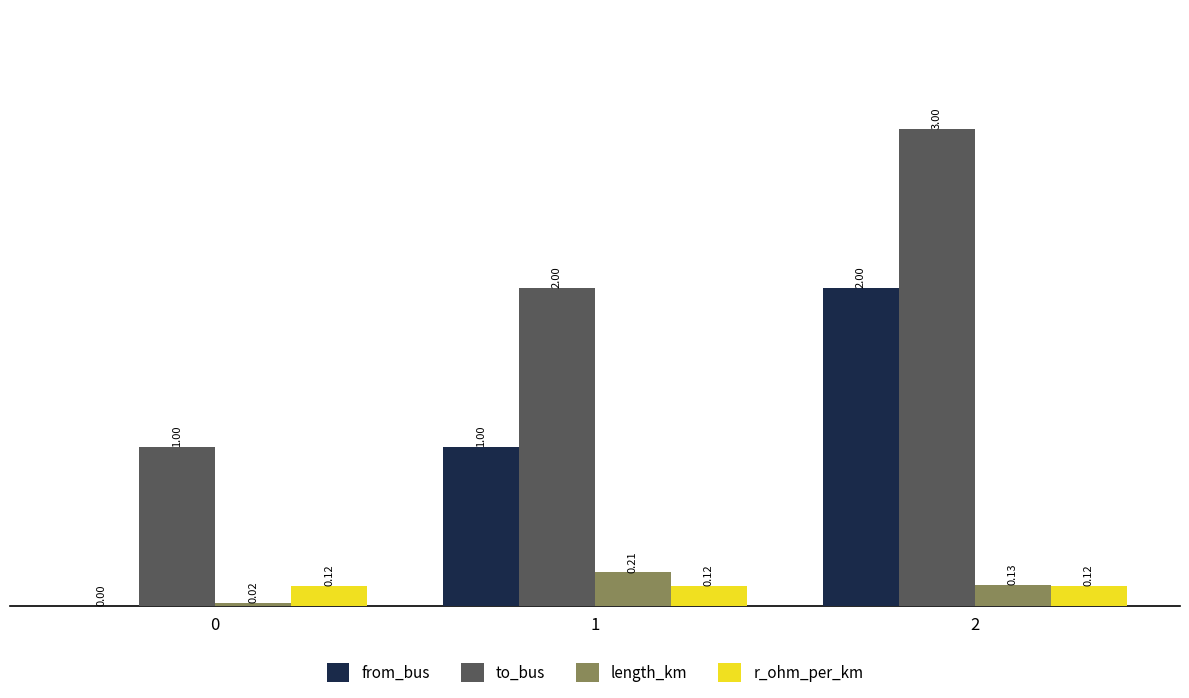

Is the value of from_bus at 2 greater than the value of length_km at 1?

Yes